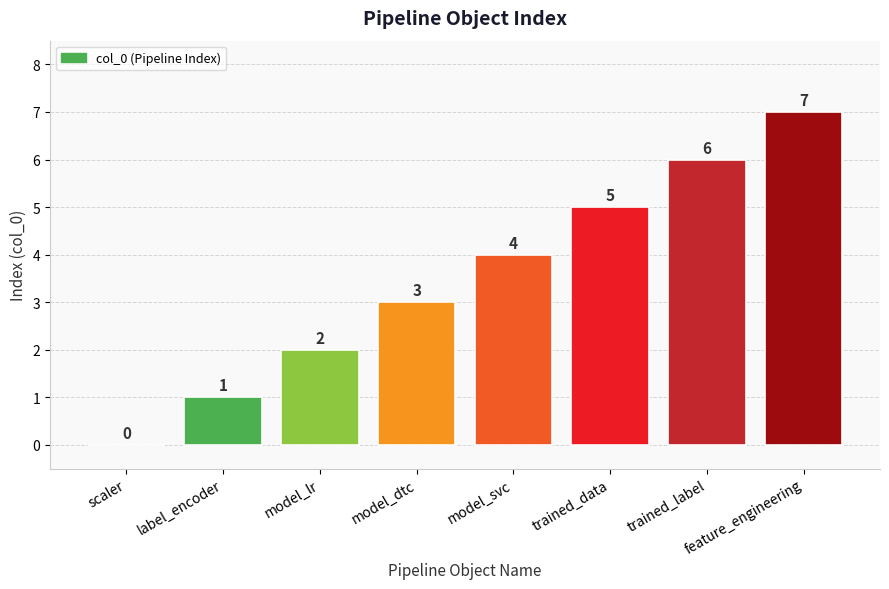

True or false: the data shows 2 at scaler.

False